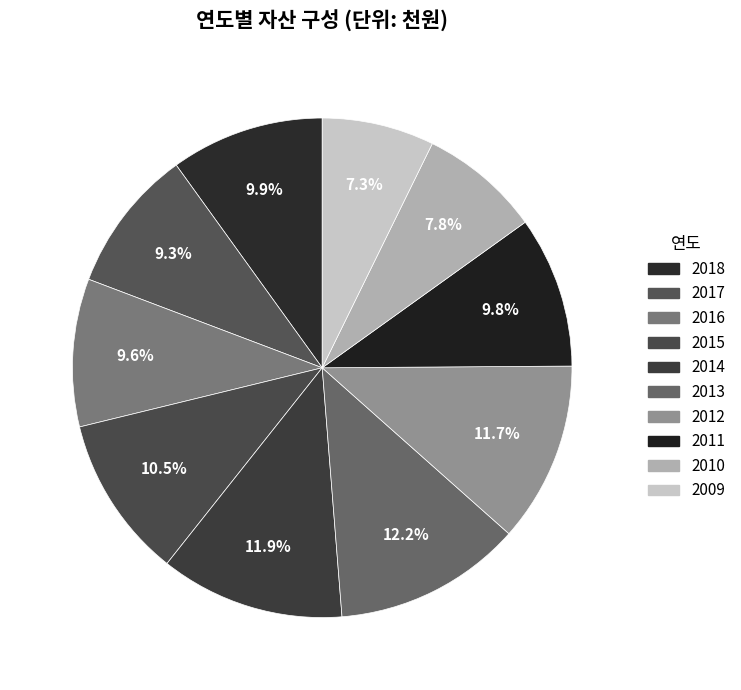

How many slices are in this pie chart?

10